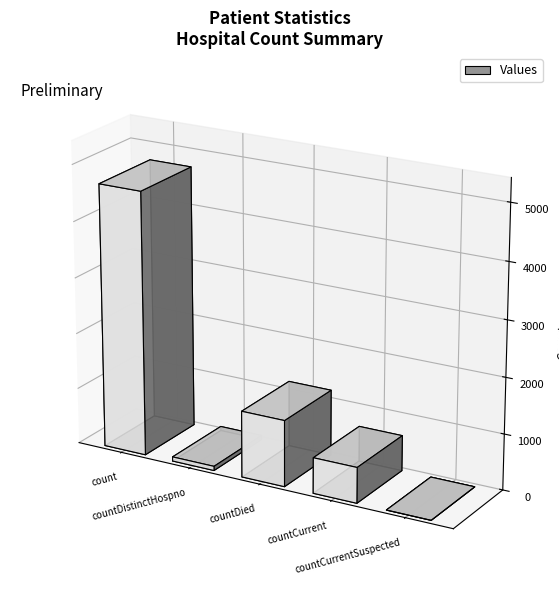

What is the value of the 4th bar from the left?

636